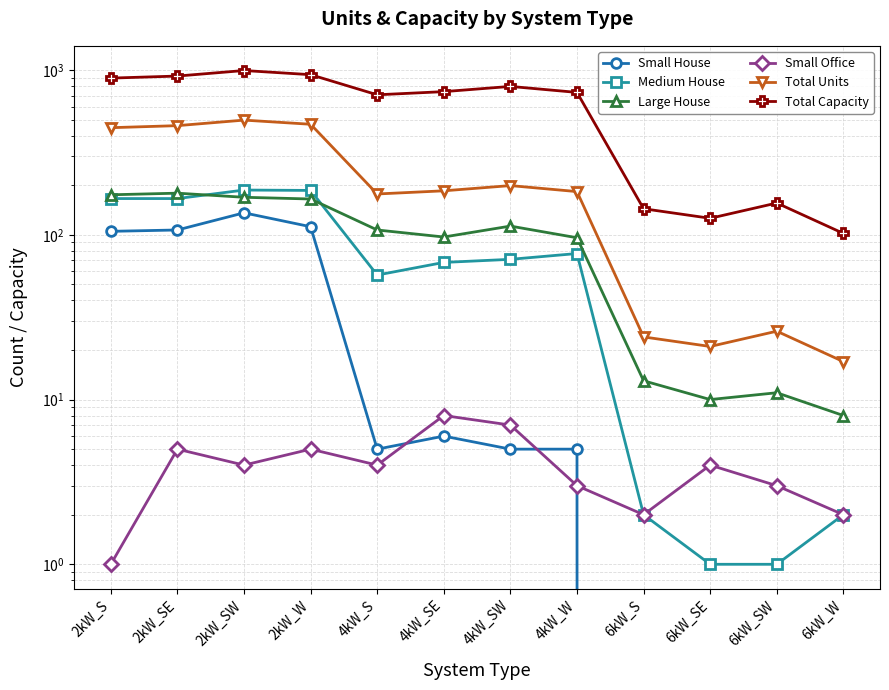

Is the value of Medium House at 6kW_W greater than the value of Total Units at 2kW_SW?

No